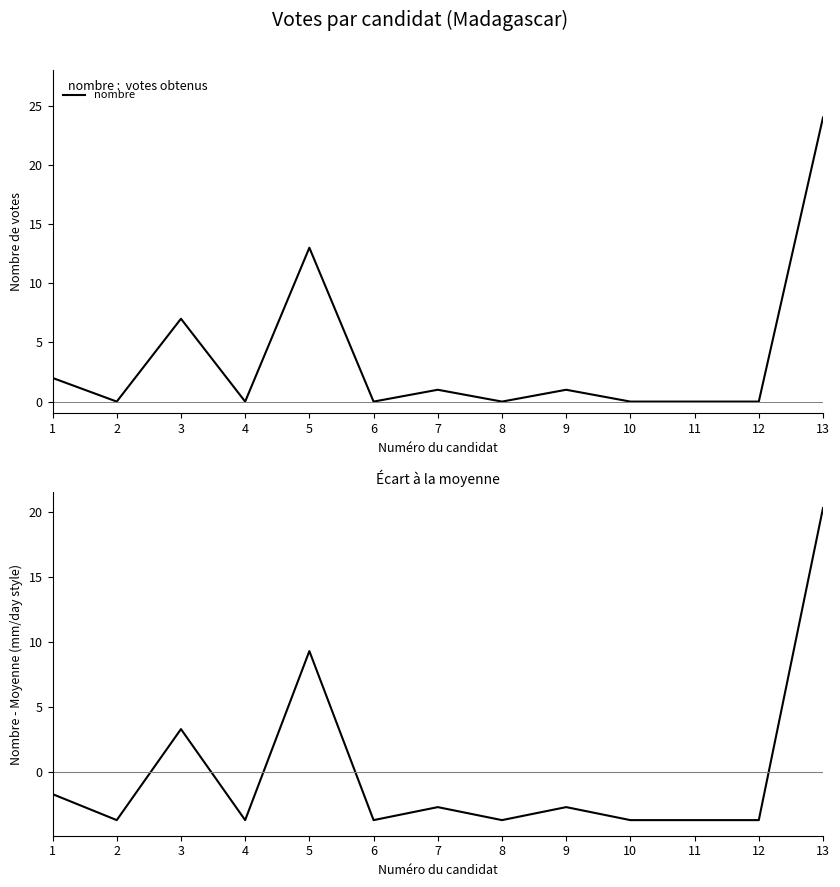

At how many categories does at least one series exceed 18?

1